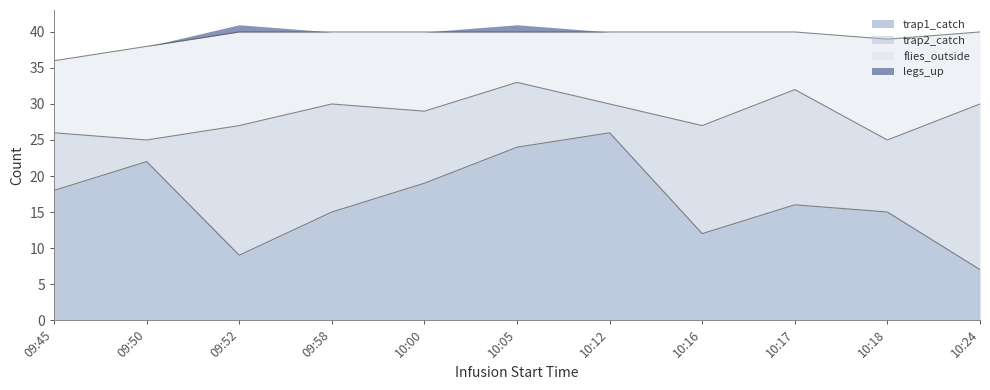

True or false: trap2_catch has more than 2 points higher than both neighbors.

False